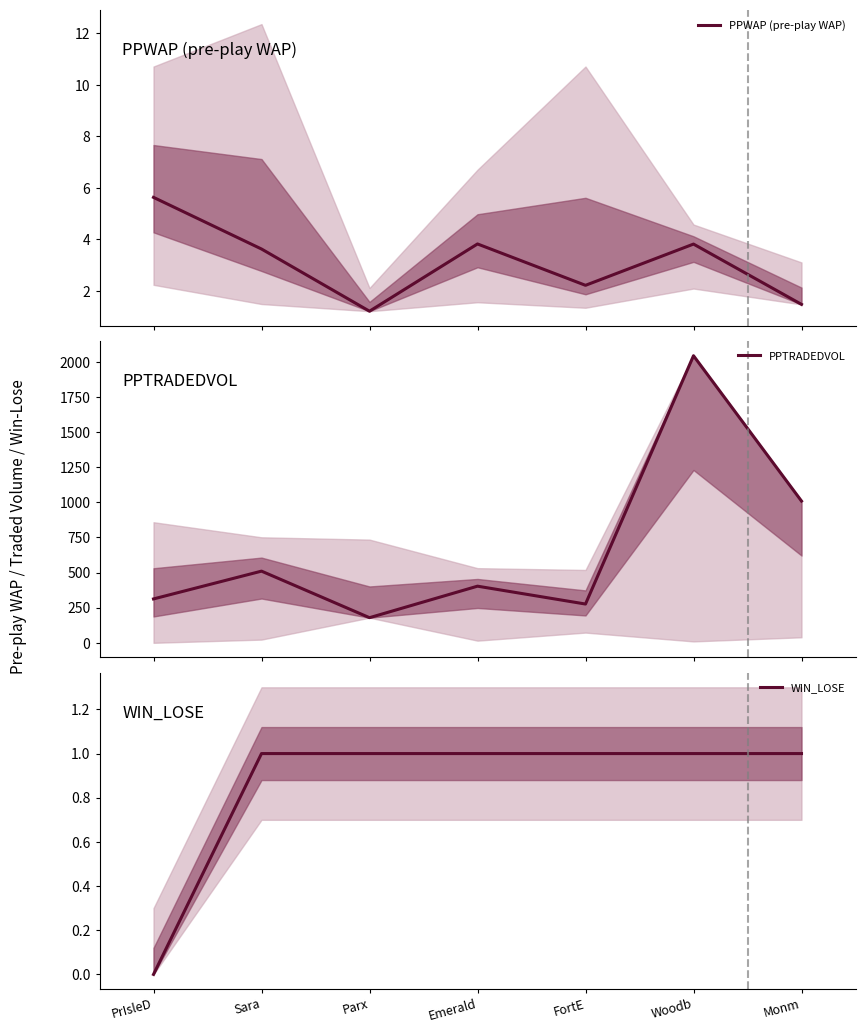

Reading left to right, what are all the values shown in this chart?

PPWAP (pre-play WAP): PrIsleD=5.6	Sara=3.6	Parx=1.2	Emerald=3.8	FortE=2.2	Woodb=3.8	Monm=1.5
PPTRADEDVOL: PrIsleD=312.4	Sara=510.3	Parx=178.9	Emerald=403.2	FortE=276.1	Woodb=2044.0	Monm=1009.2
WIN_LOSE: PrIsleD=0.0	Sara=1.0	Parx=1.0	Emerald=1.0	FortE=1.0	Woodb=1.0	Monm=1.0